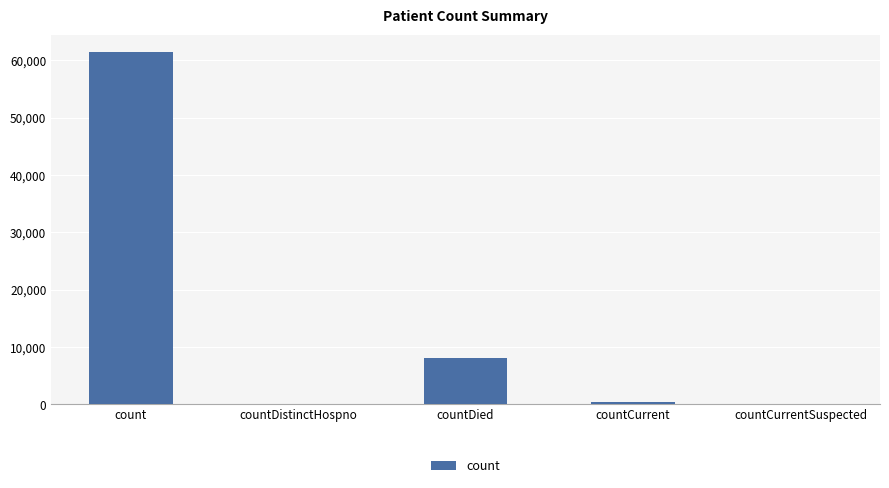

What is the average value?

13973